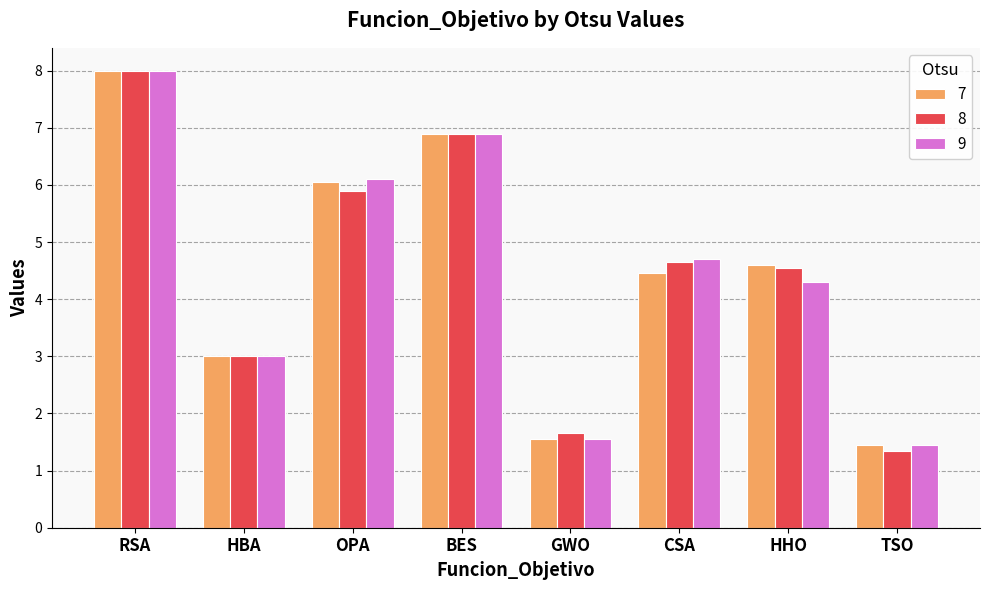

What is the sum of all 7 values?

36.0